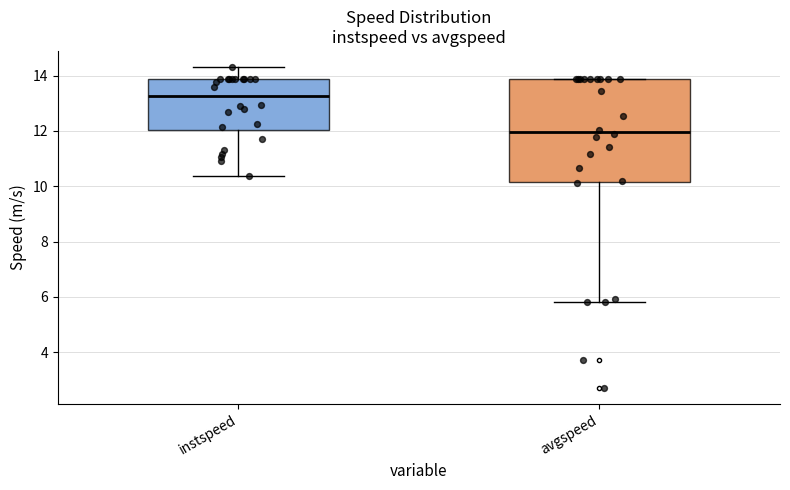

Reading left to right, transcribe this box plot: for each box, give where its median line is, the range the box spans, and where its two whiskers end, as read against the y-axis. The values are not printed on the chart, so give them approximately, as read against the axis.

instspeed: median 13.2, box 12.0 to 13.8, whiskers 10.4 to 14.4
avgspeed: median 12.0, box 10.2 to 13.8, whiskers 5.8 to 13.8